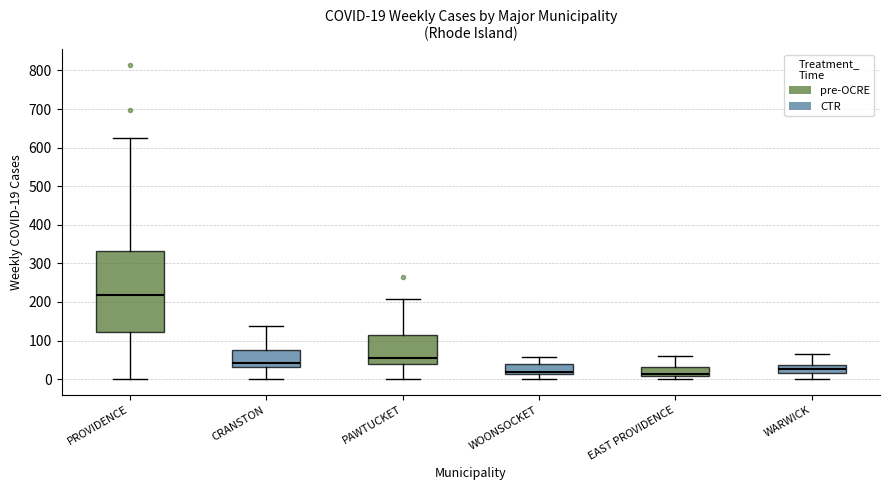

Which box has the highest median line?

PROVIDENCE